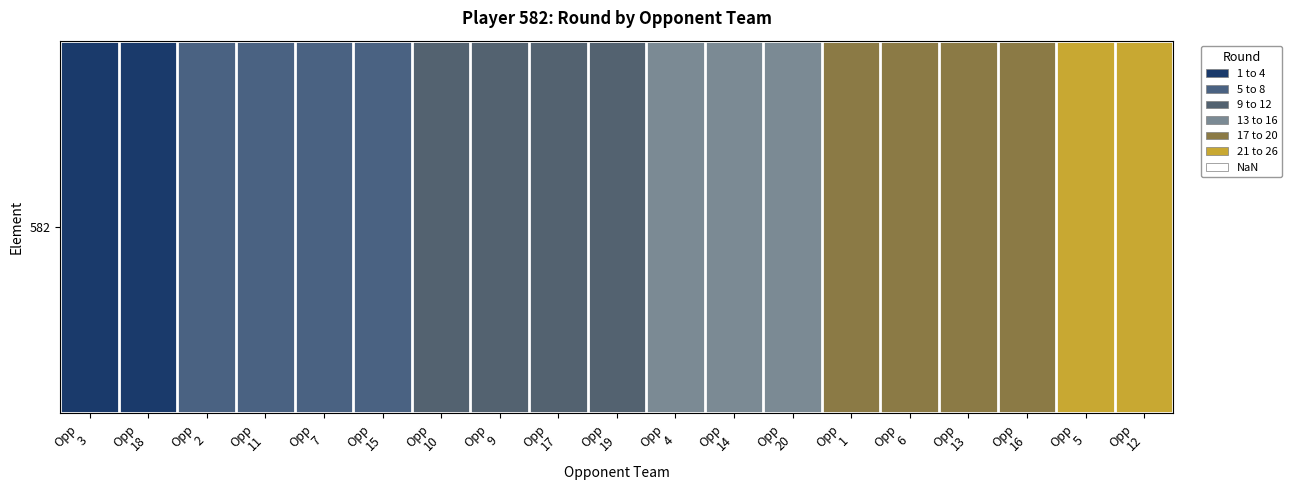

Reading left to right, transcribe all the data shown in this chart.

Opp
3=1	Opp
18=2	Opp
2=4	Opp
11=5	Opp
7=6	Opp
15=7	Opp
10=8	Opp
9=9	Opp
17=10	Opp
19=11	Opp
4=12	Opp
14=13	Opp
20=14	Opp
1=16	Opp
6=17	Opp
13=18	Opp
16=19	Opp
5=23	Opp
12=24